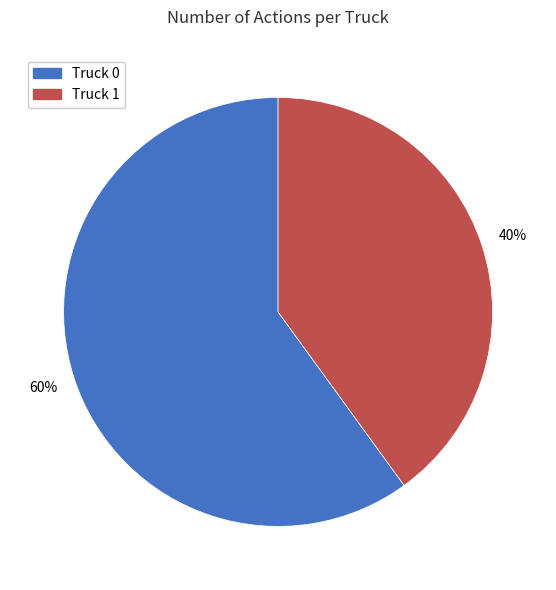

Is it true that Truck 1 is 48% of the pie?

False